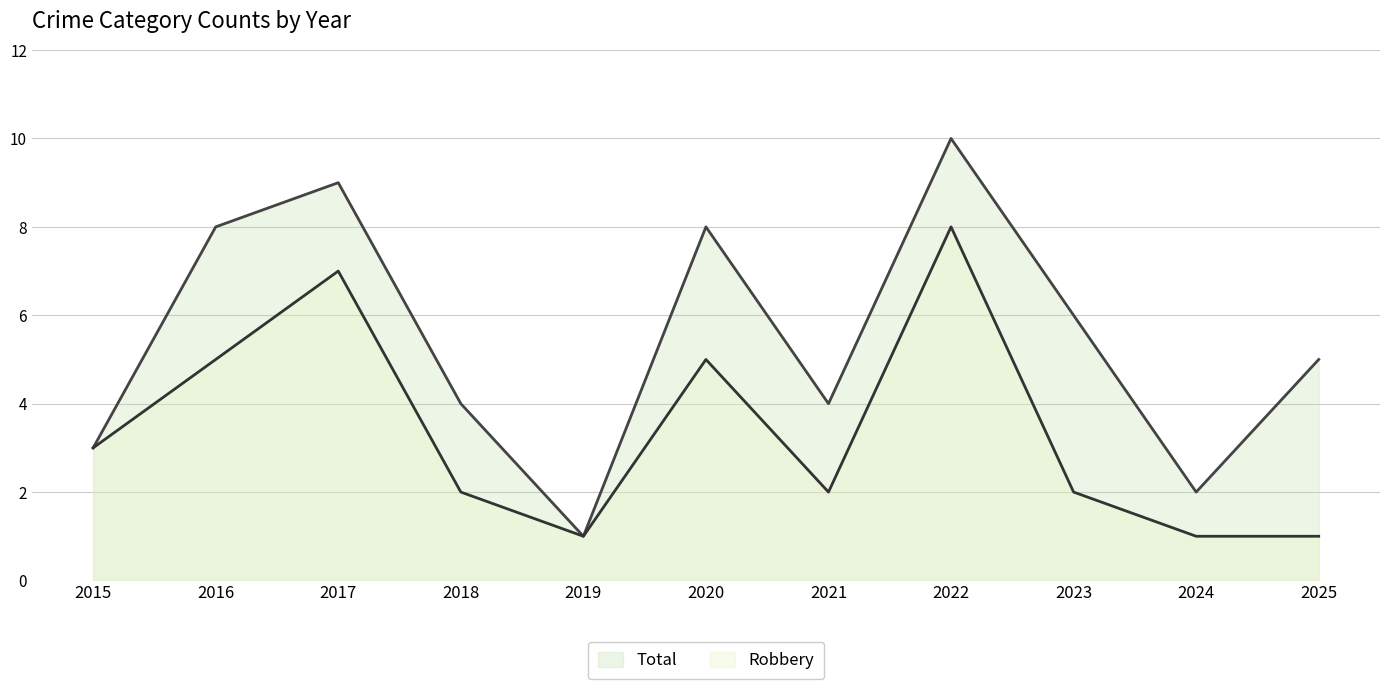

Is the value of Total at 2024 greater than the value of Robbery at 2024?

Yes